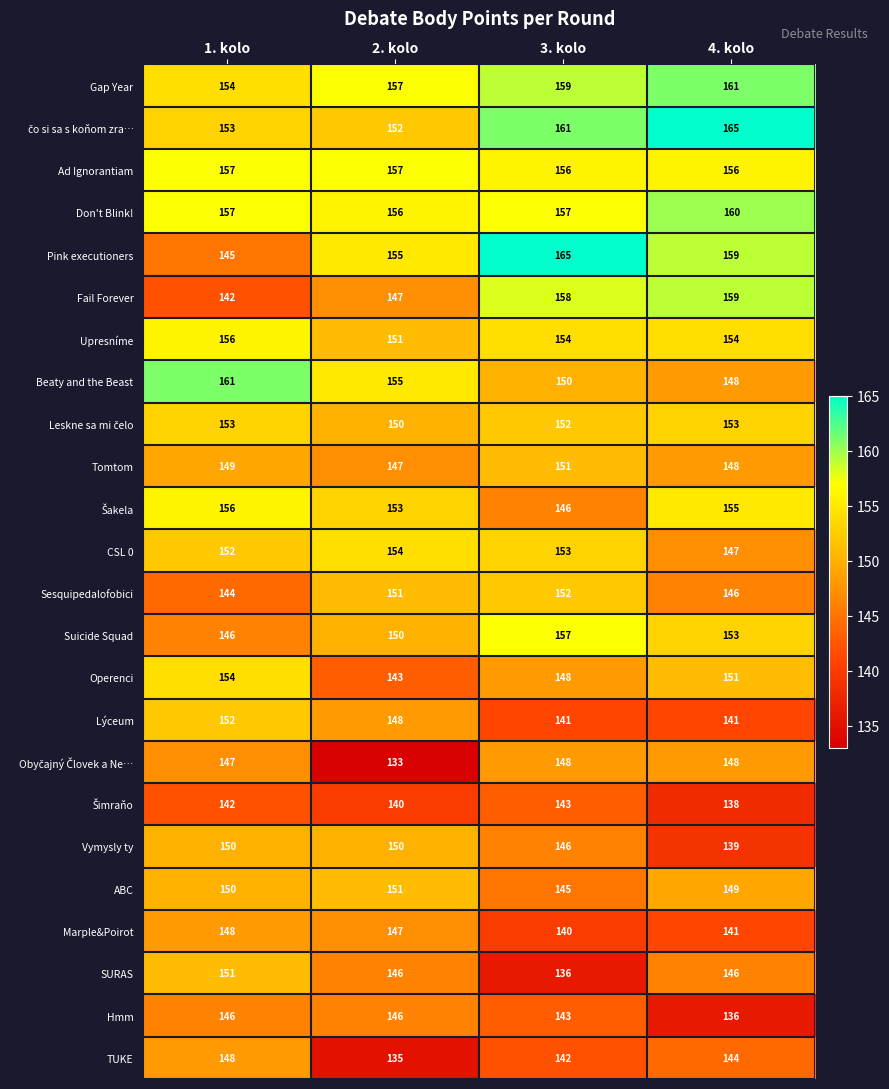

What is the difference between the highest and lowest values at 1. kolo?

19